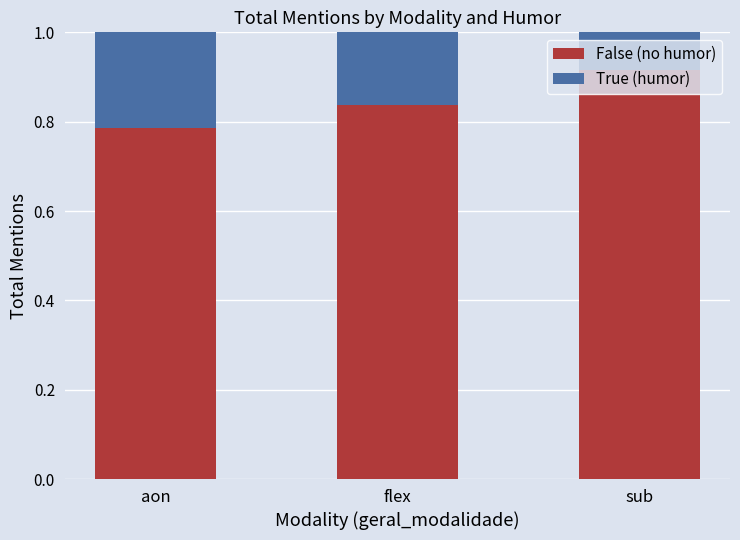

What is the sum of the False (no humor) values at aon and sub?

1.7